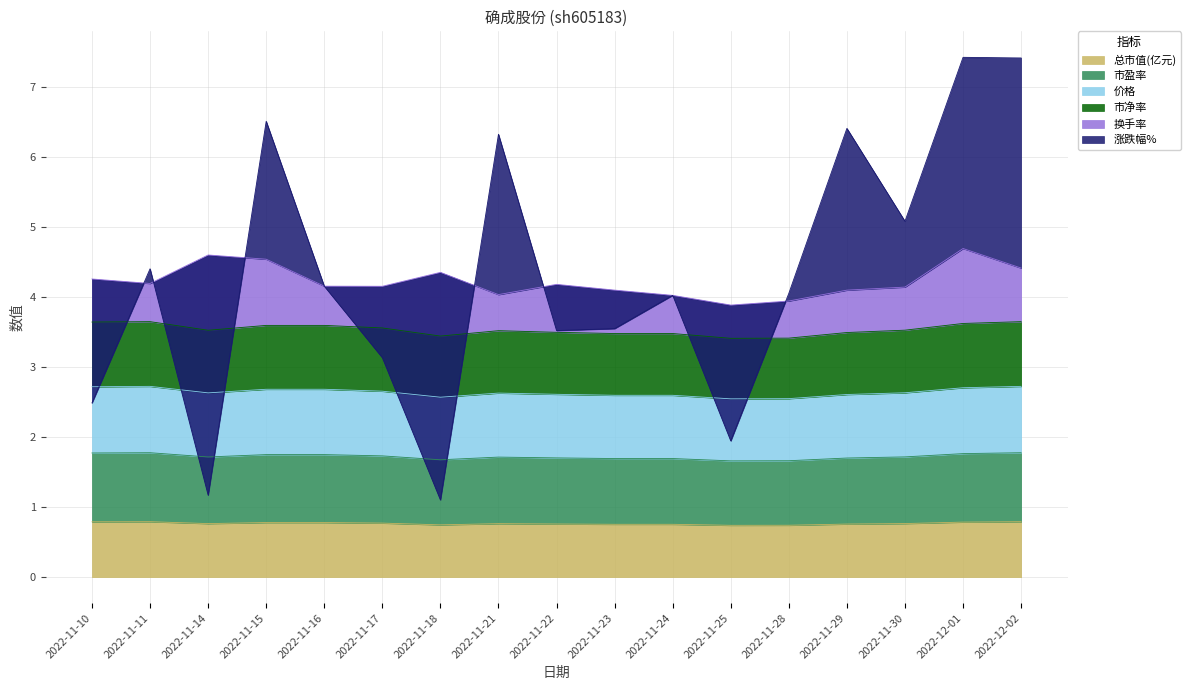

True or false: 总市值(亿元) has a value of 0.7 at 2022-11-25.

True